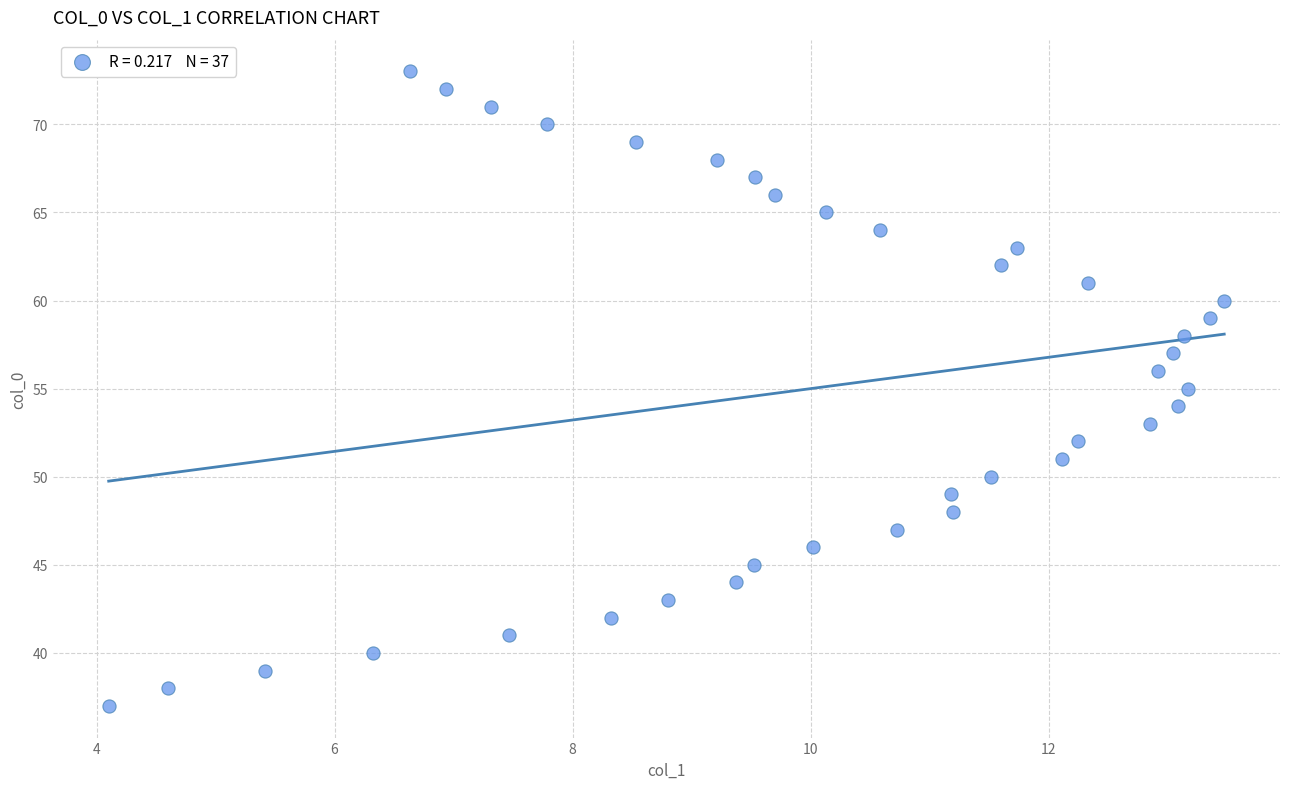

What is the range of Y values (max minus min)?

36